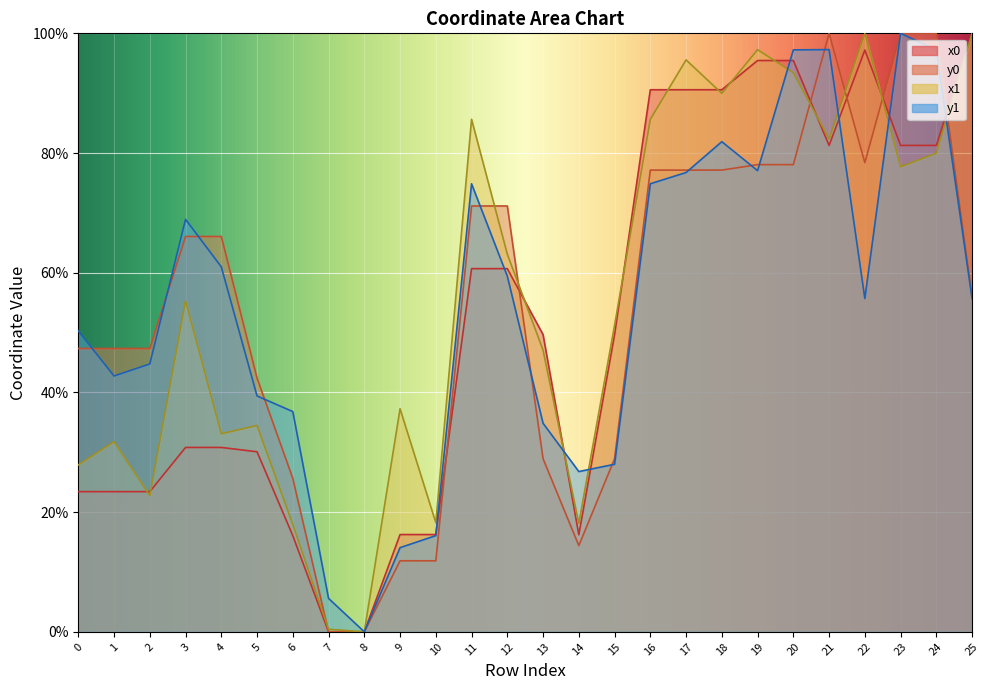

How many lines are shown in the chart?

4